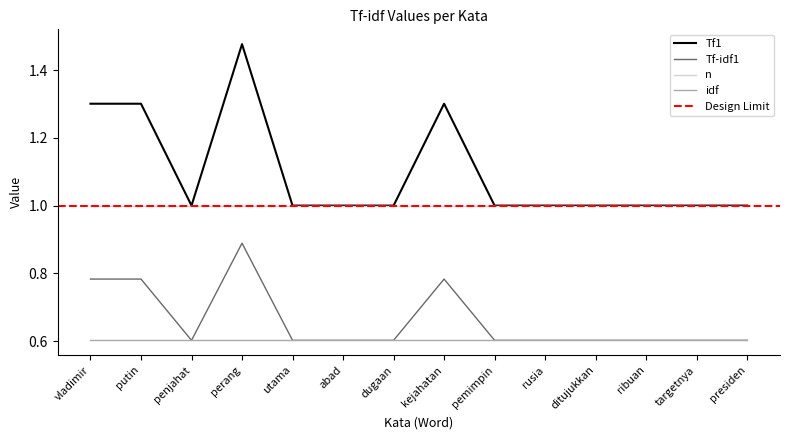

The Tf1 series shows 1.0 at ditujukkan. True or false?

True